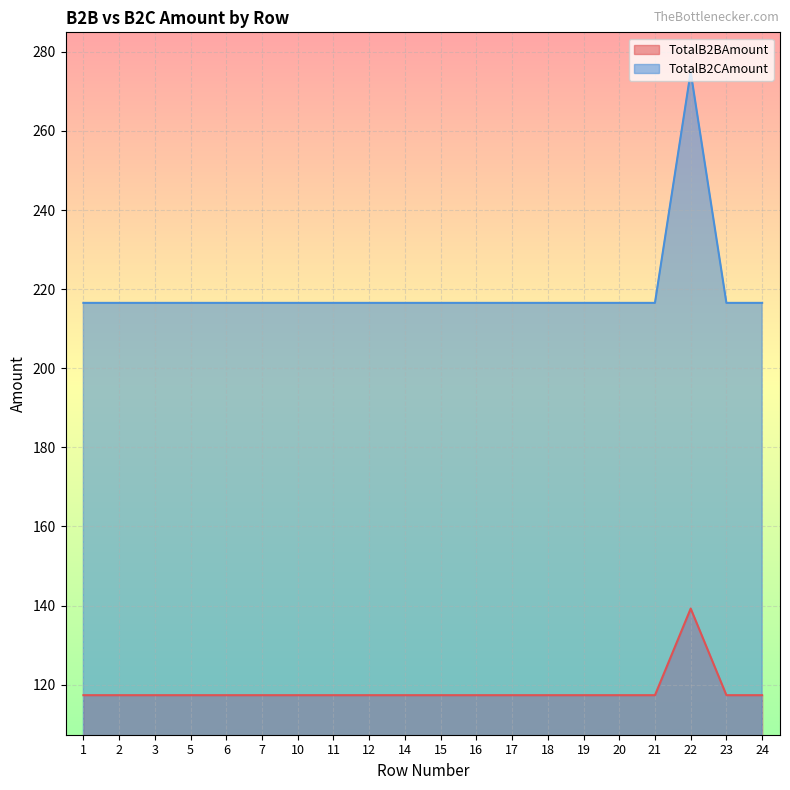

How many lines are shown in the chart?

2